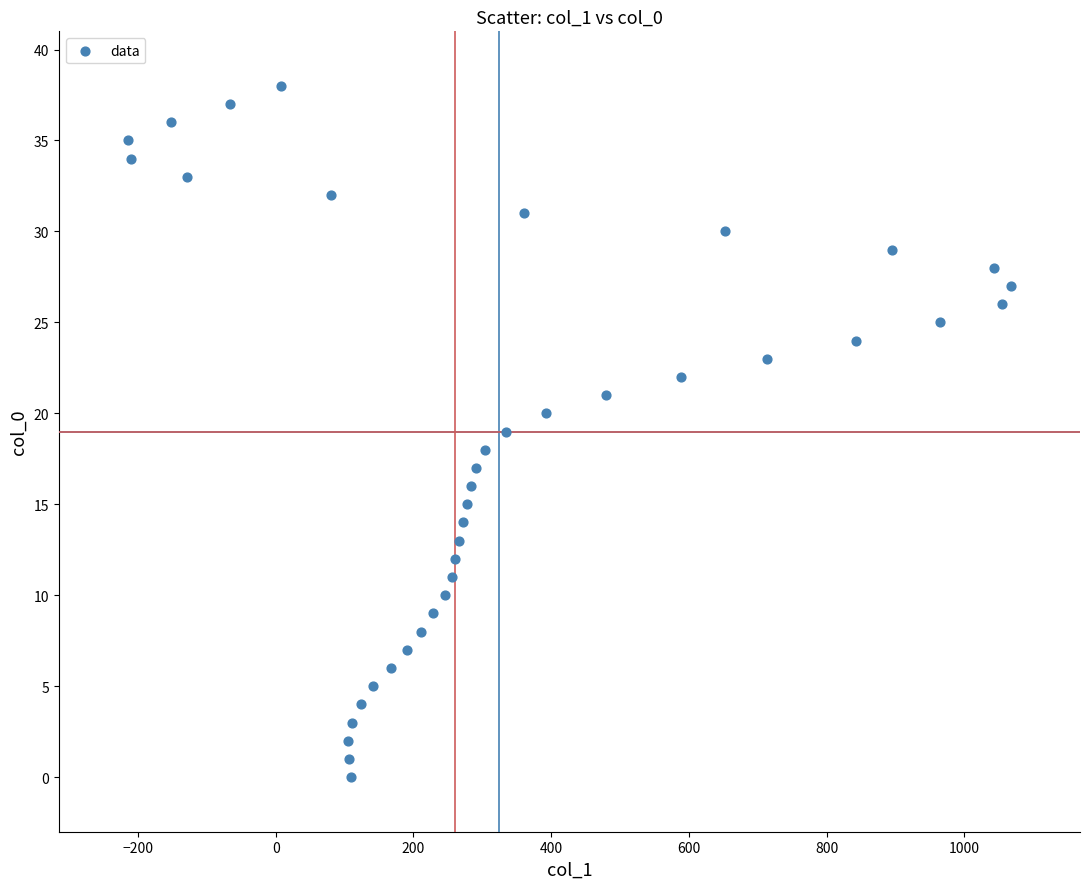

What is the range of Y values (max minus min)?

38